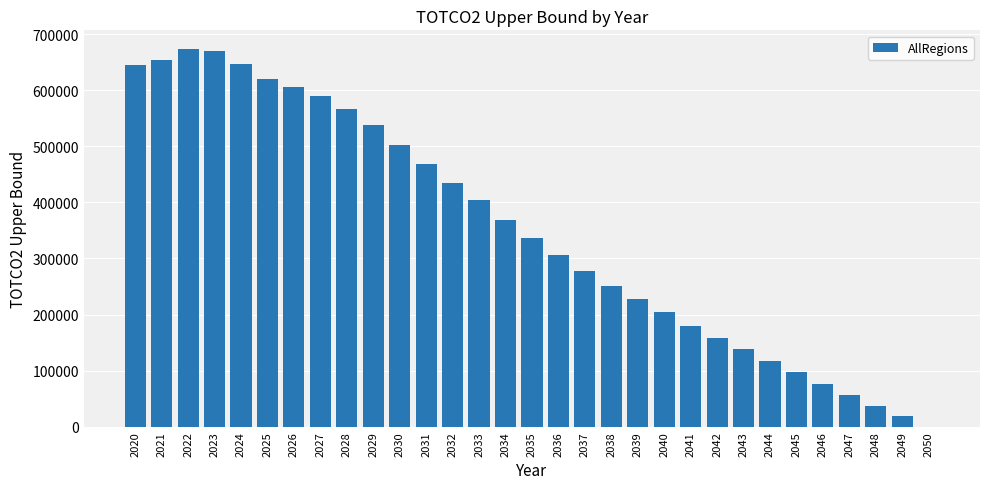

Where is the data nearest to the value 336462?

2035